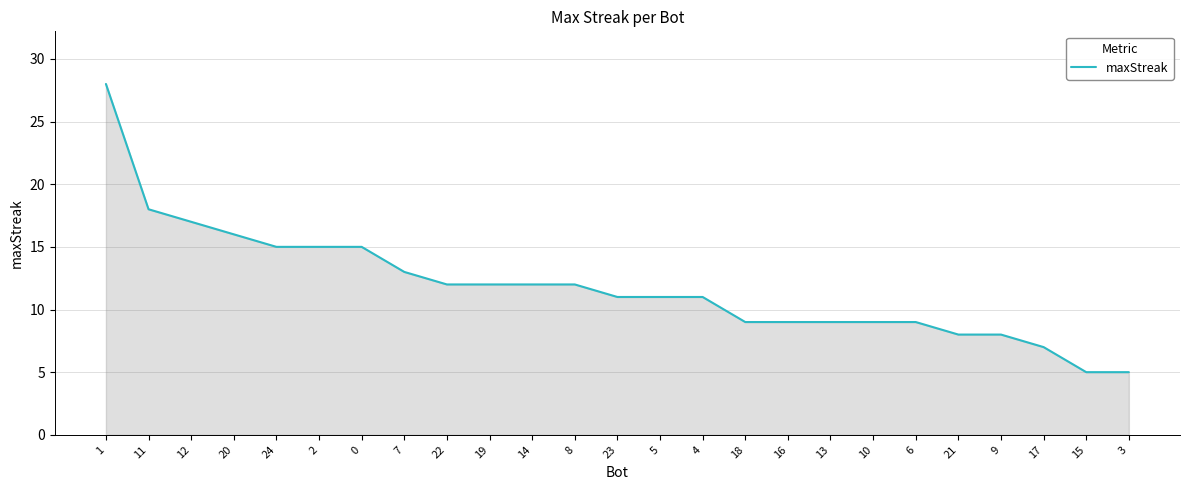

What is the smallest value displayed?

5